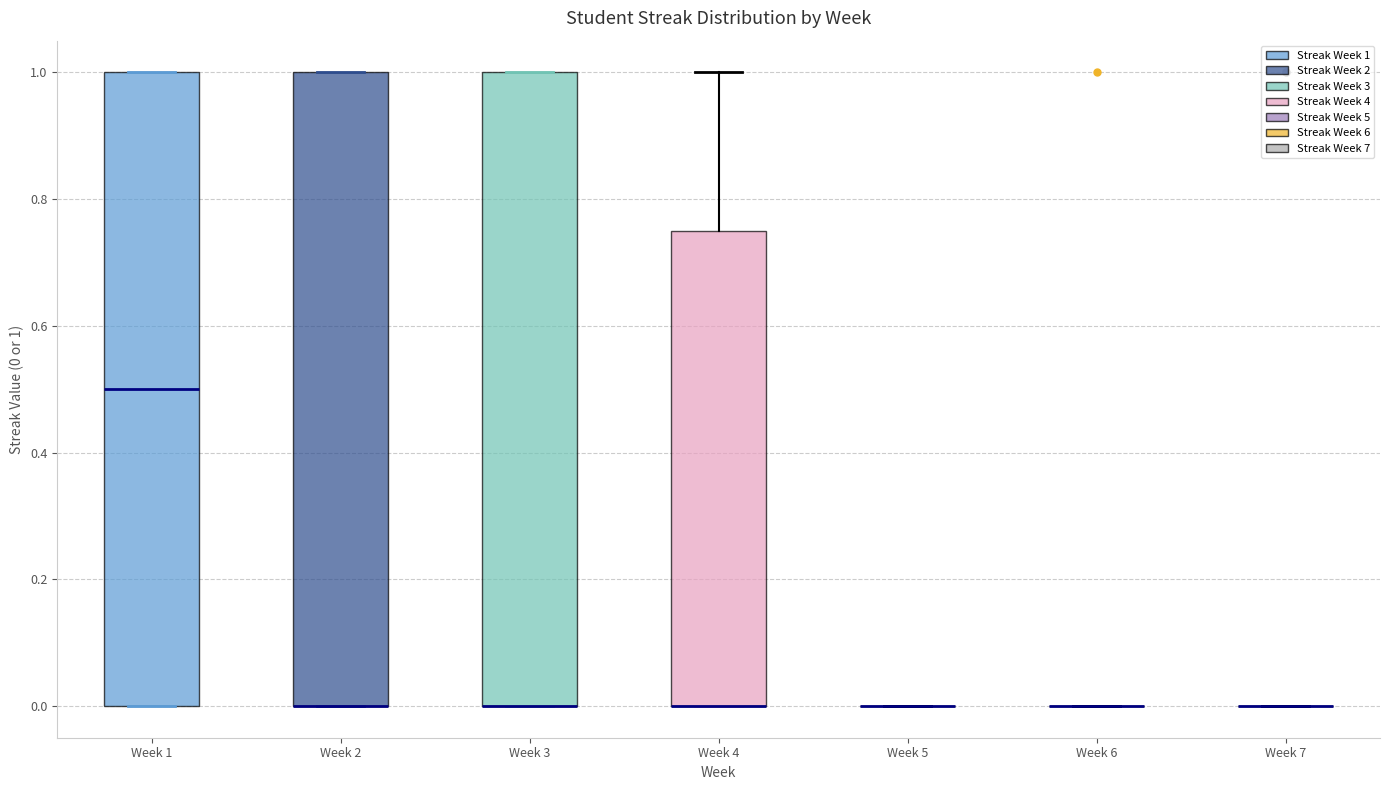

Reading left to right, read every box against the y-axis: the position of its median line, the range the box covers, and the ends of its whiskers. The values are not printed on the chart, so give them approximately, as read against the axis.

Week 1: median 0.50, box 0.00 to 1.00, whiskers 0.00 to 1.00
Week 2: median 0.00 (drawn on the box's lower edge), box 0.00 to 1.00, whiskers 0.00 to 1.00
Week 3: median 0.00 (drawn on the box's lower edge), box 0.00 to 1.00, whiskers 0.00 to 1.00
Week 4: median 0.00 (drawn on the box's lower edge), box 0.00 to 0.76, whiskers 0.00 to 1.00
Week 5: box collapsed to a line at 0.00, whiskers 0.00 to 0.00
Week 6: box collapsed to a line at 0.00, whiskers 0.00 to 0.00
Week 7: box collapsed to a line at 0.00, whiskers 0.00 to 0.00